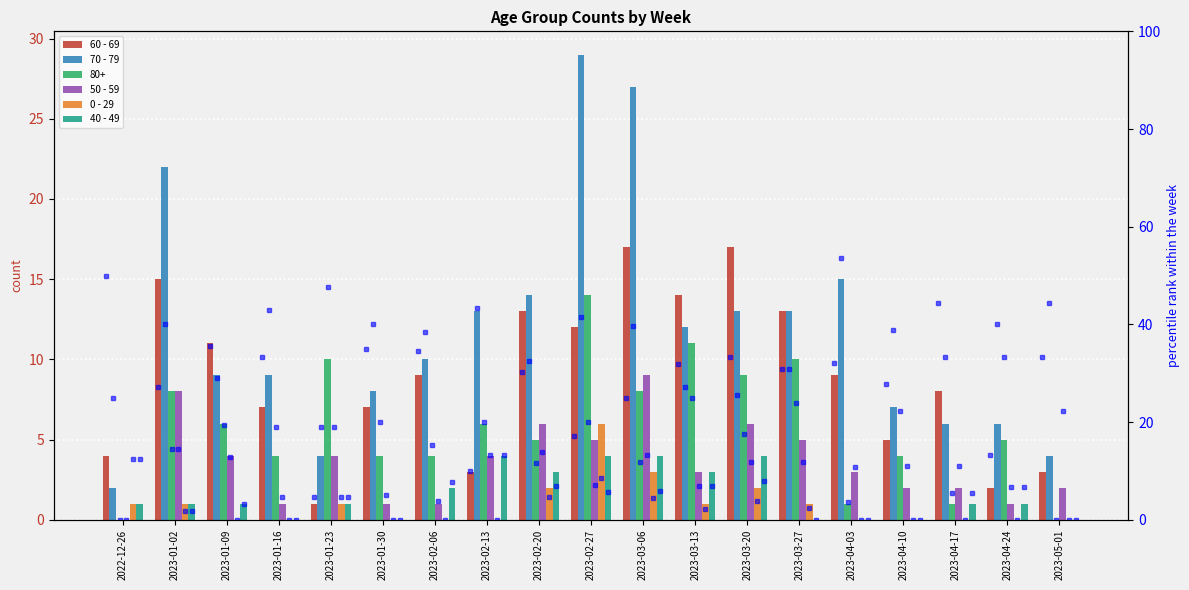

How many bars are there in each group?

6